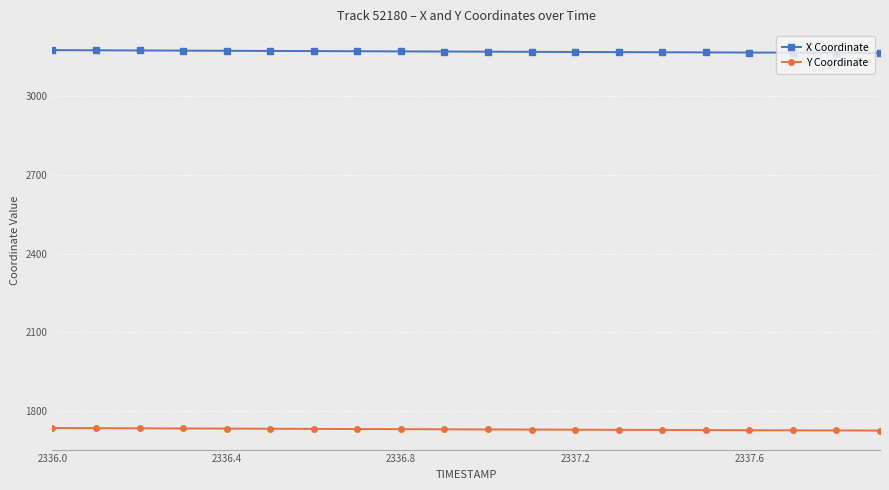

What is the maximum value shown in the chart?

3175.2